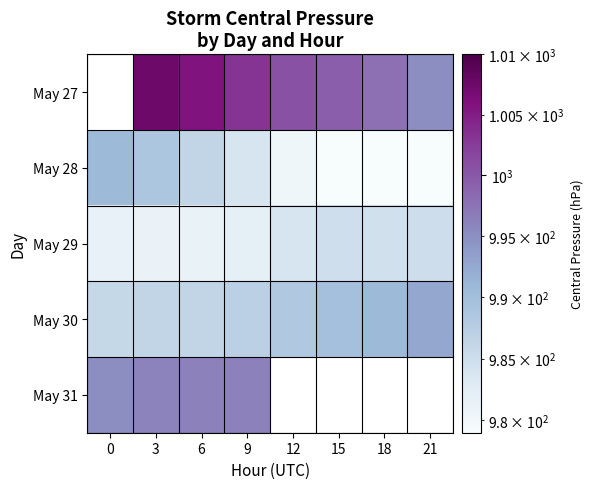

Is the value of May 30 at 12 greater than the value of May 28 at 0?

No